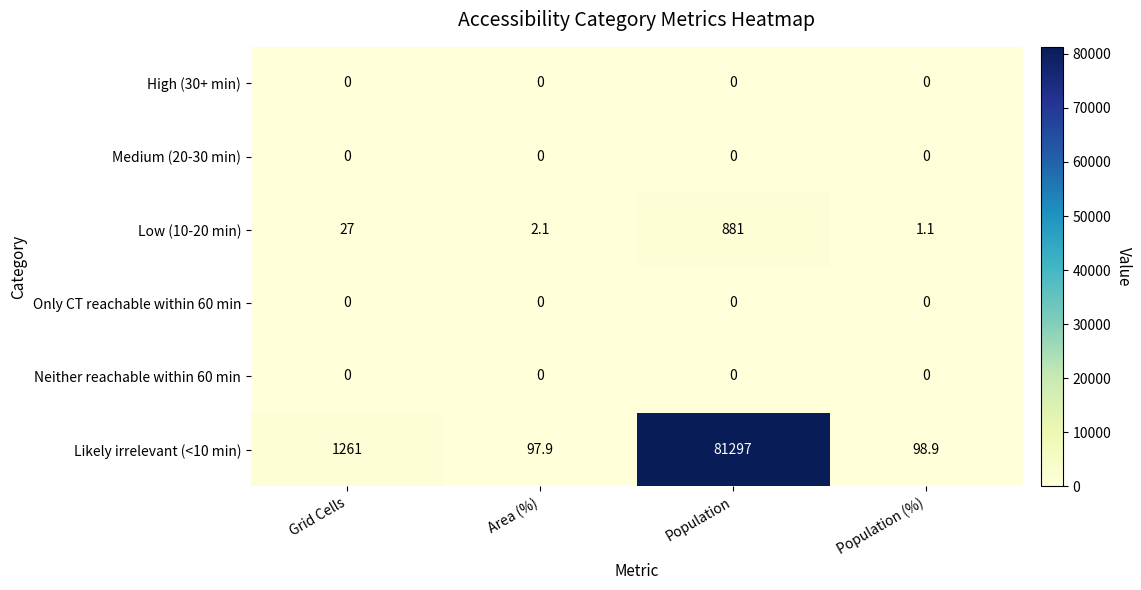

Is it true that High (30+ min) equals 0.0 at Population?

True